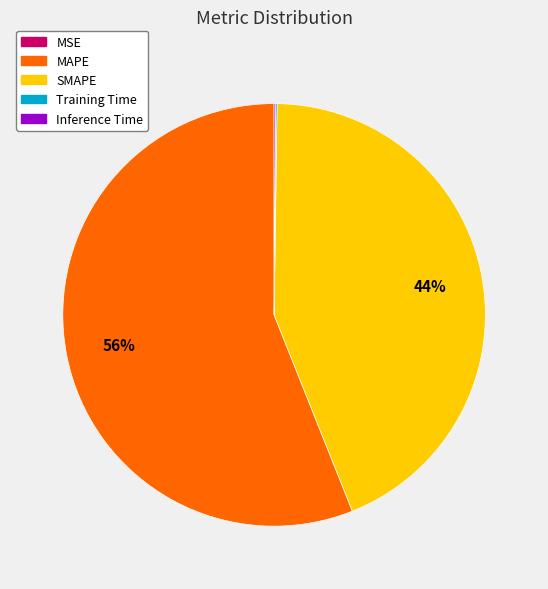

What is the largest slice in the pie chart?

MAPE